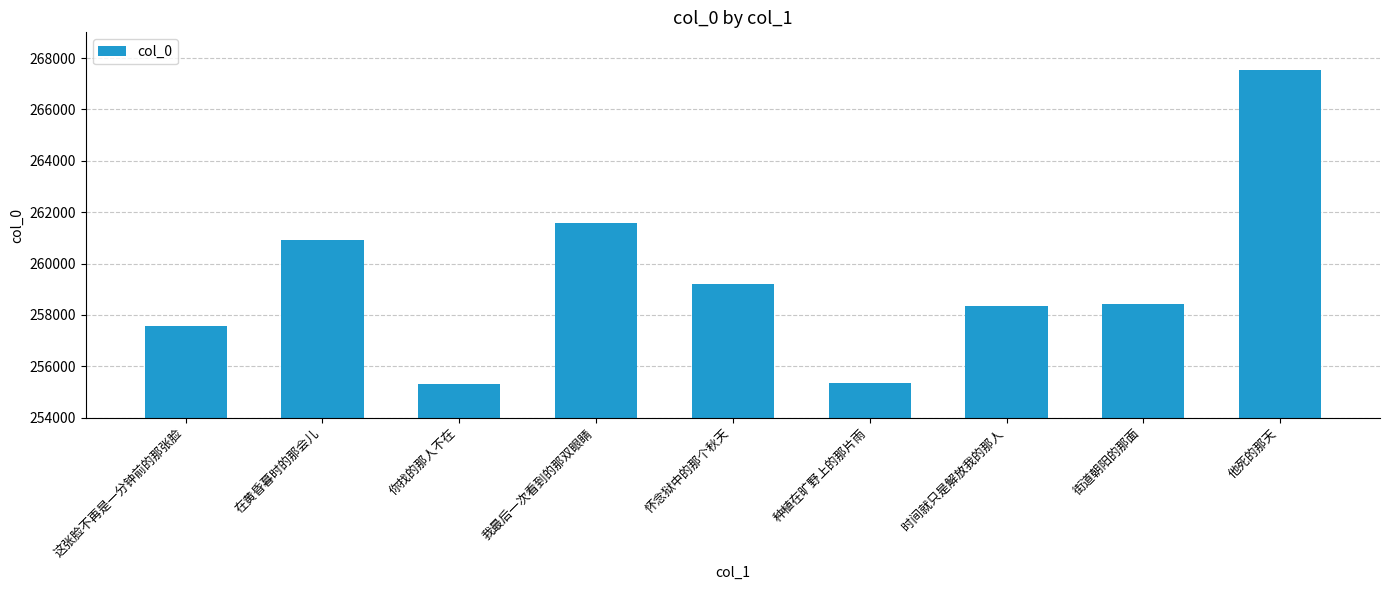

What is the average value?

259356